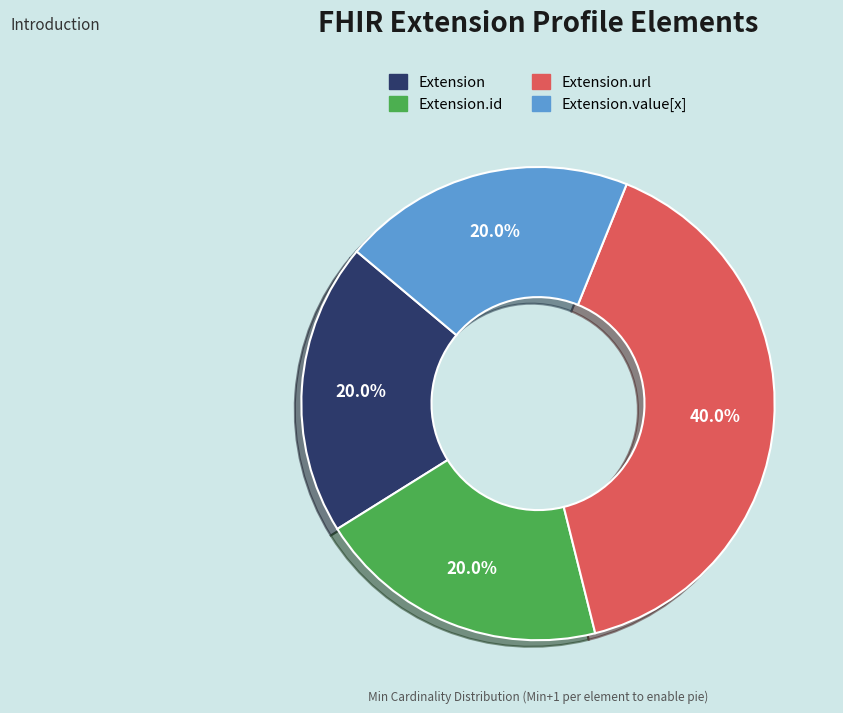

Does any single category account for the majority?

No